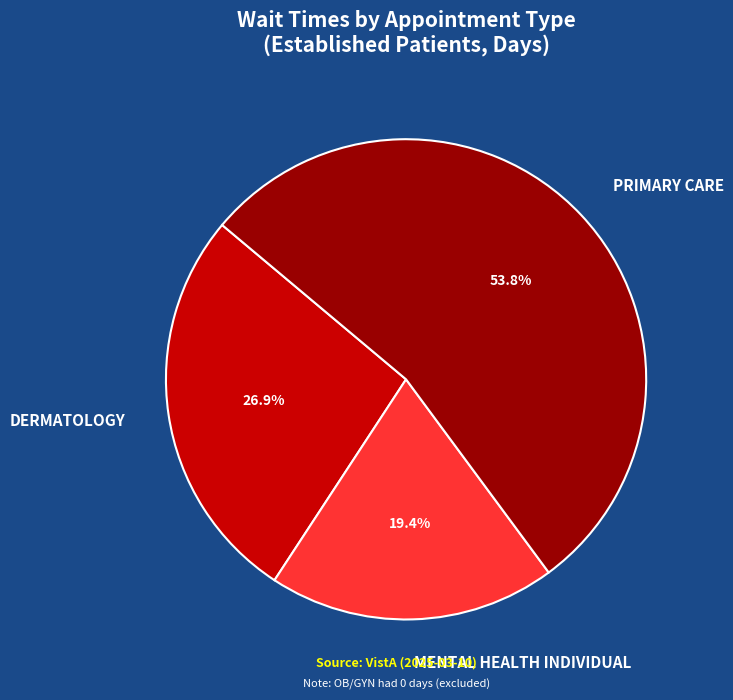

What percentage do MENTAL HEALTH INDIVIDUAL and PRIMARY CARE together represent?

73.1%